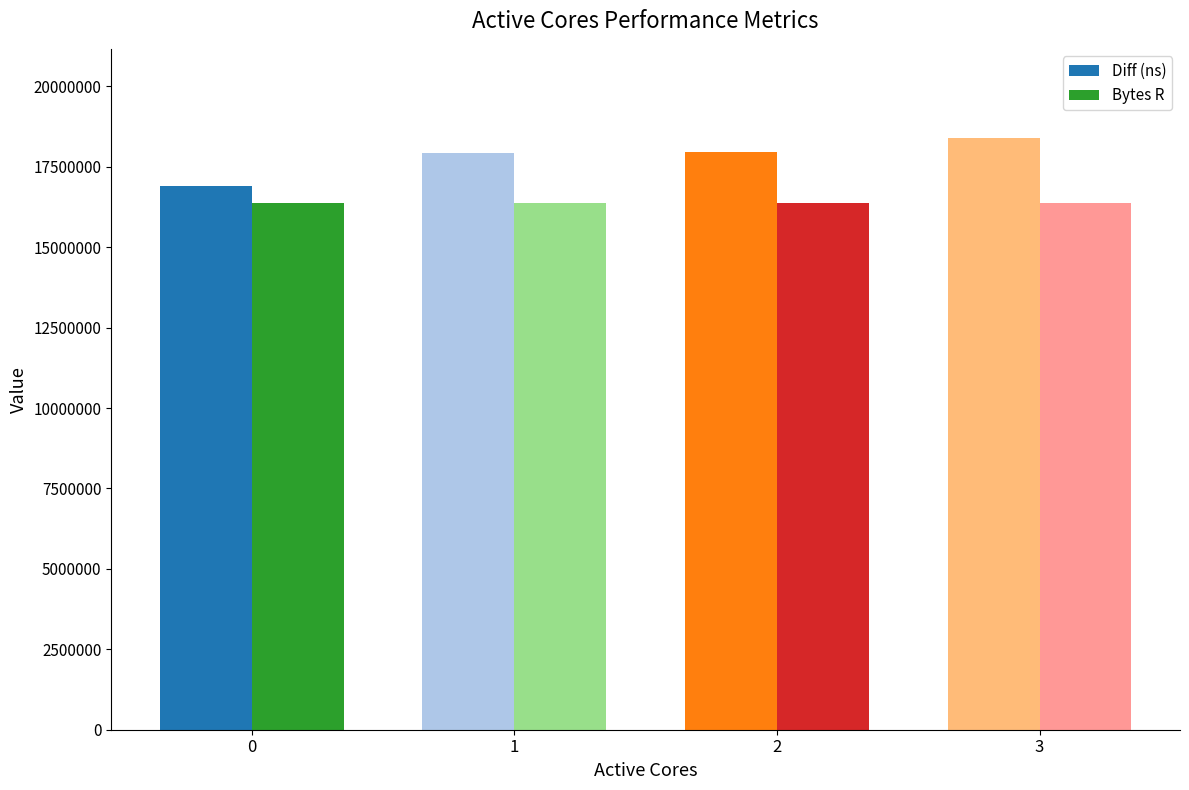

Which series has the largest total across all categories?

Diff (ns)